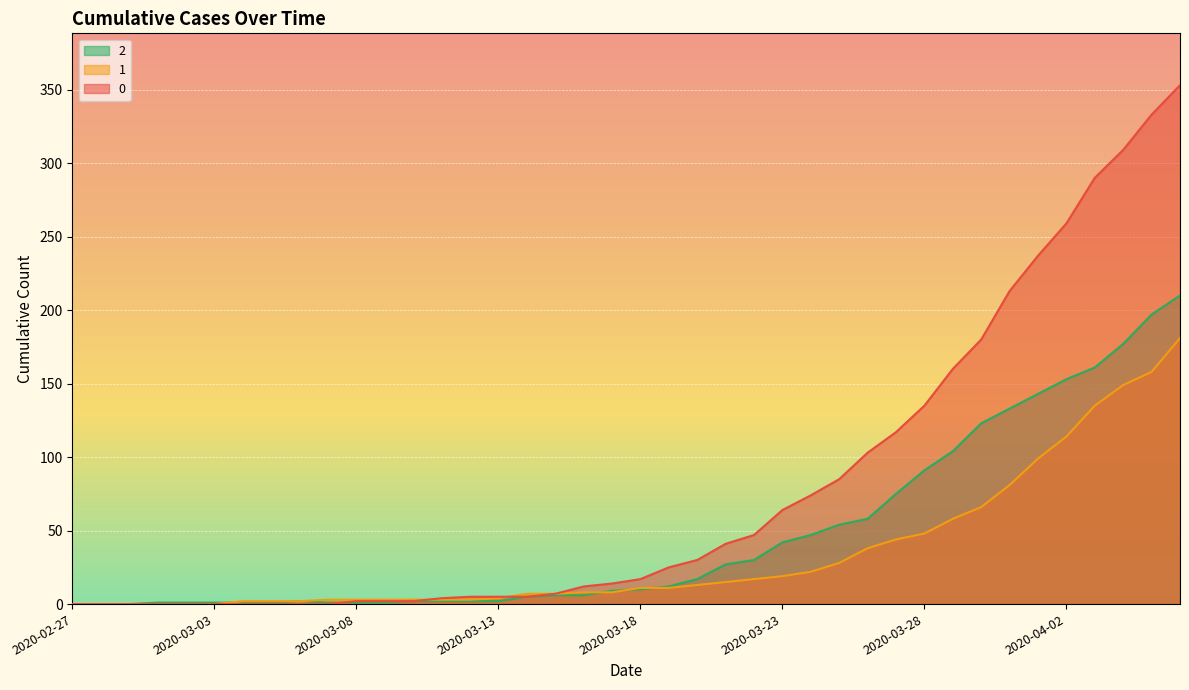

Which category has the lowest value in the 2 series?

2020-02-27